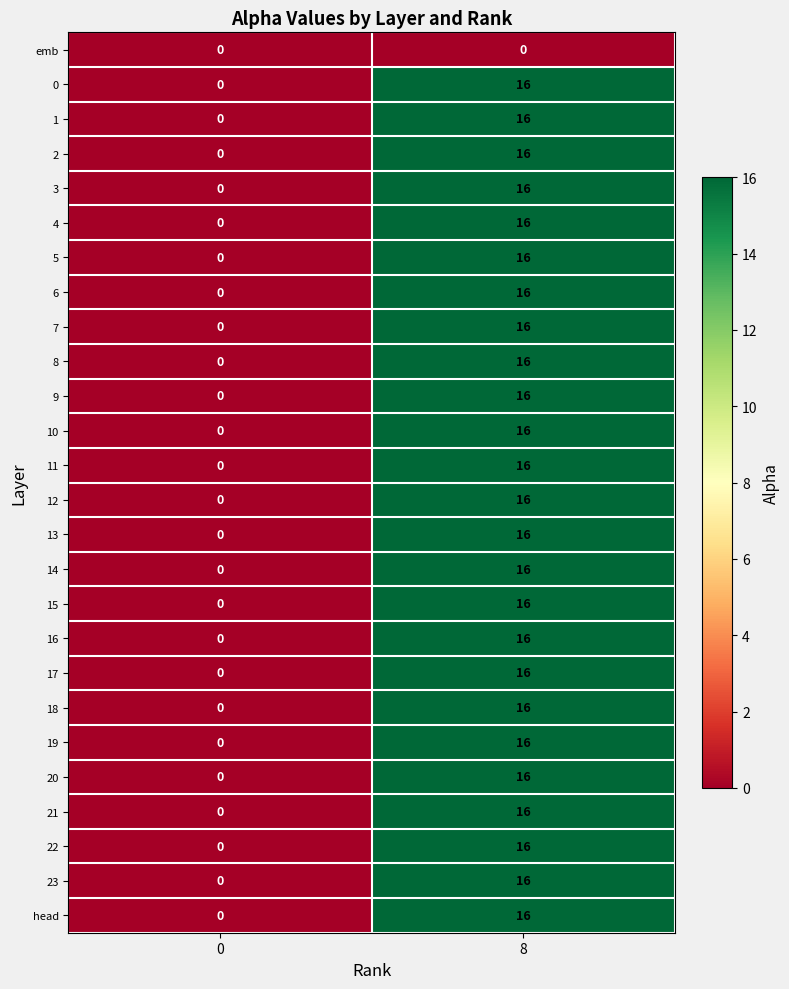

Count the number of categories in the chart.

2